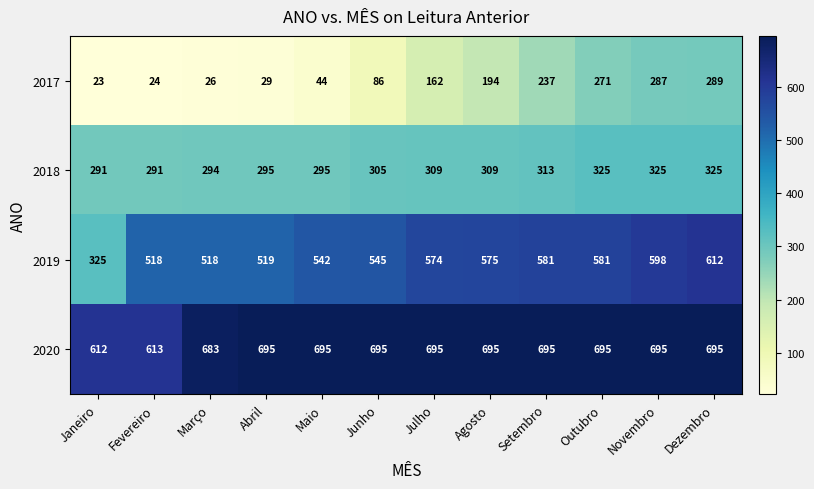

Is it true that 2019 equals 545 at Junho?

True